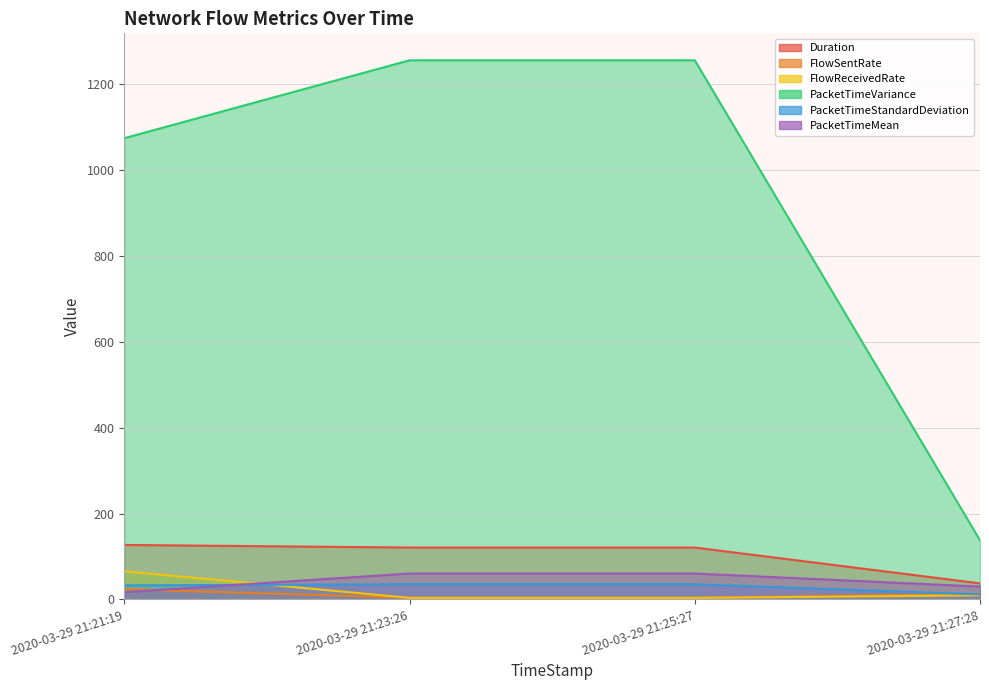

Rank the series by their maximum value, from highest to lowest.

PacketTimeVariance, Duration, FlowReceivedRate, PacketTimeMean, PacketTimeStandardDeviation, FlowSentRate